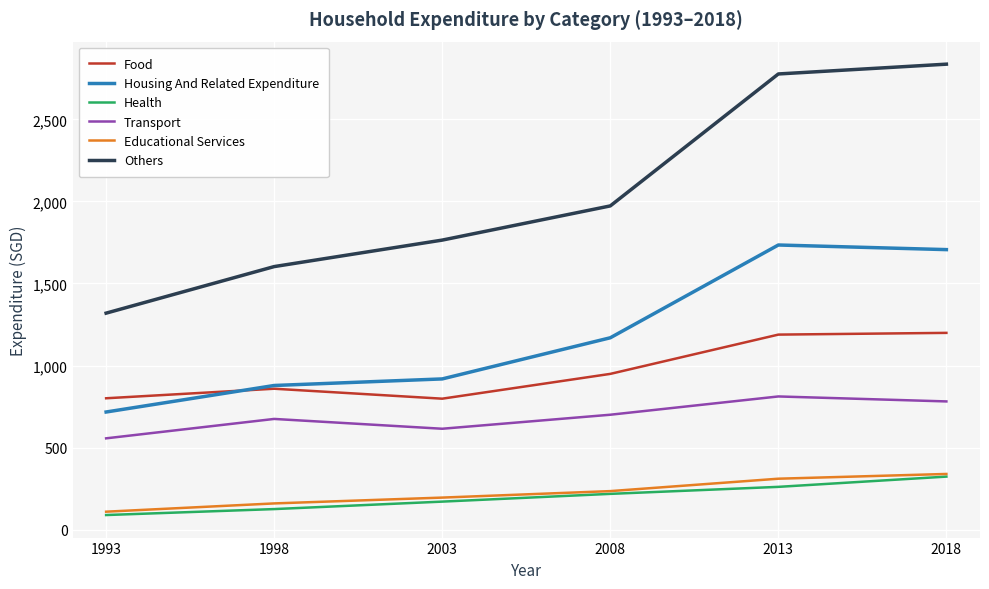

At which label does Educational Services first exceed 234?

2008